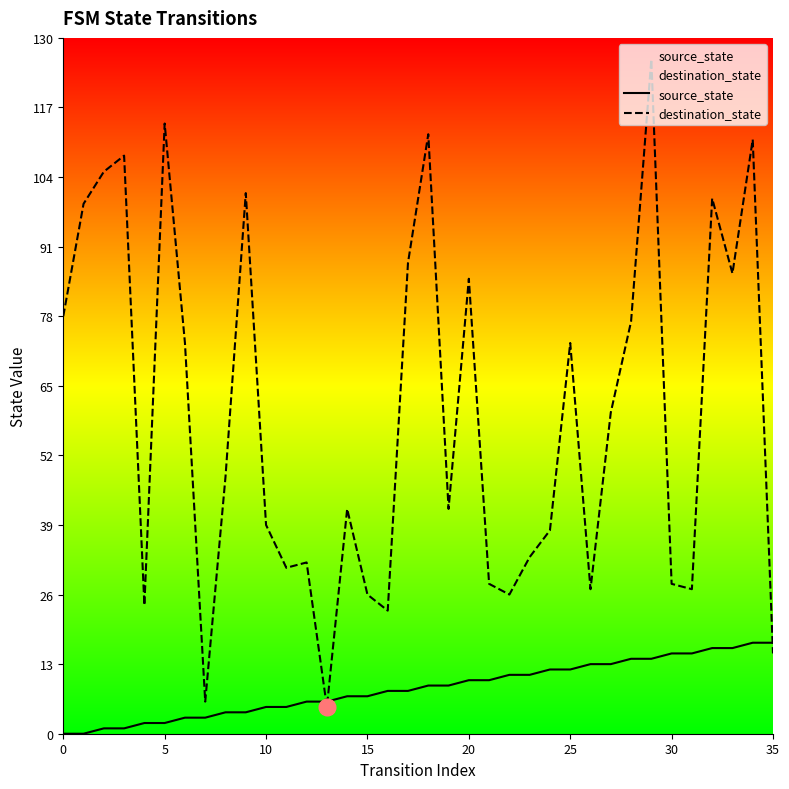

Reading left to right, what are all the values shown in this chart?

source_state: 0	0	1	1	2	2	3	3	4	4	5	5	6	6	7	7	8	8	9	9	10	10	11	11	12	12	13	13	14	14	15	15	16	16	17	17
destination_state: 78	99	105	108	24	114	73	6	48	101	39	31	32	5	42	26	23	88	112	42	85	28	26	33	38	73	27	60	77	126	28	27	100	86	111	15